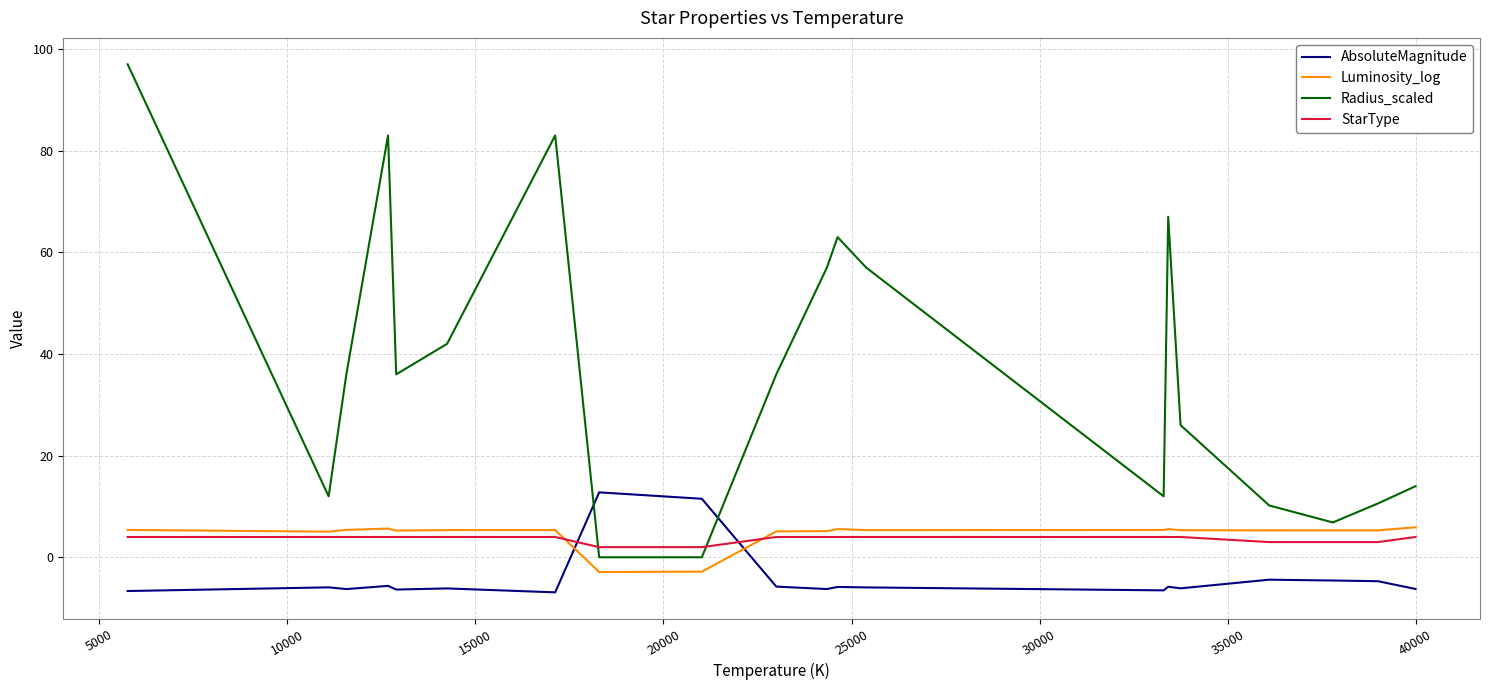

Count the StarType values in the range 4 to 5.

15